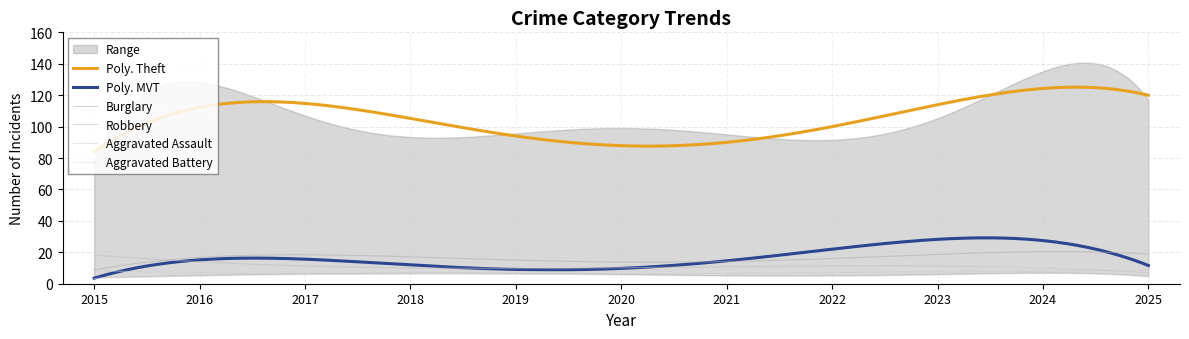

At which category is the sum across all series the highest?

2024